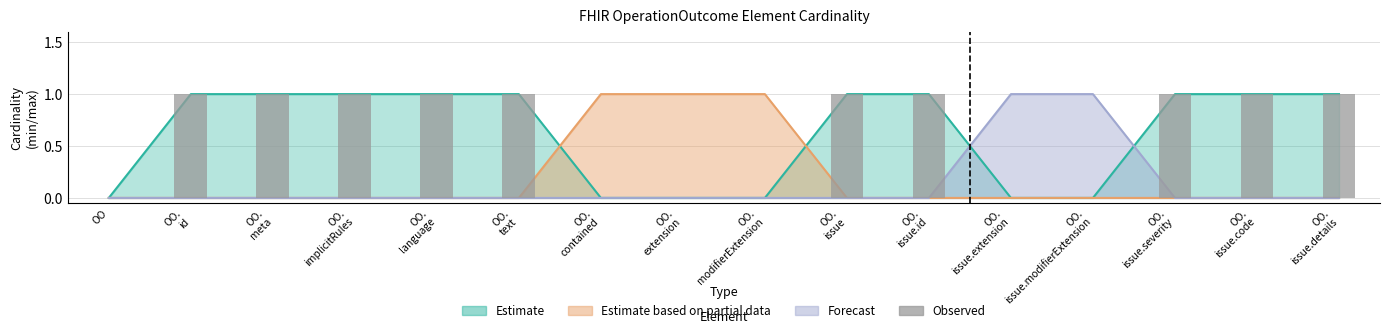

Reading left to right, list all the values displayed in this chart.

0	1	1	1	1	1	0	0	0	1	1	0	0	1	1	1